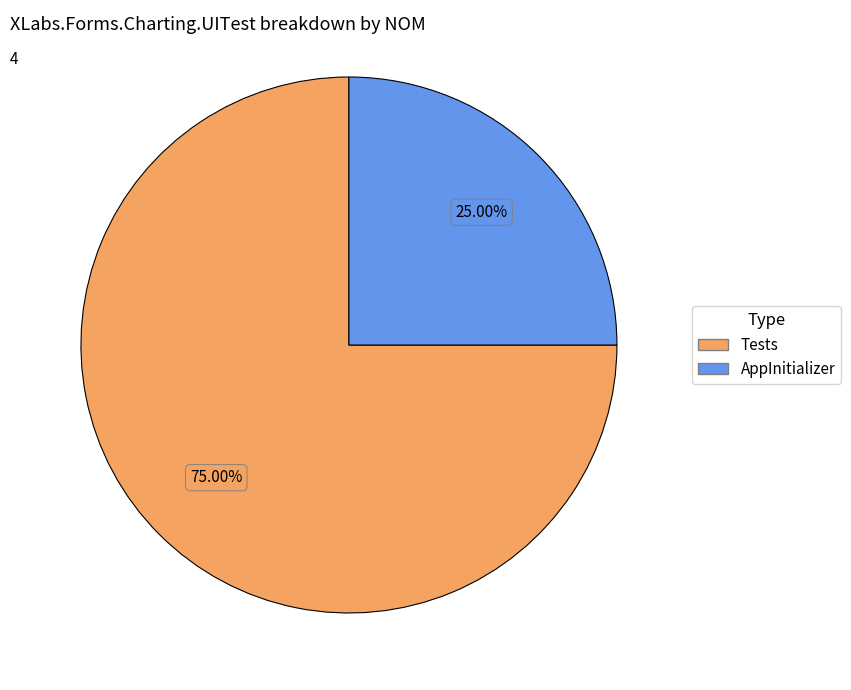

Rank the categories by value from lowest to highest.

AppInitializer, Tests